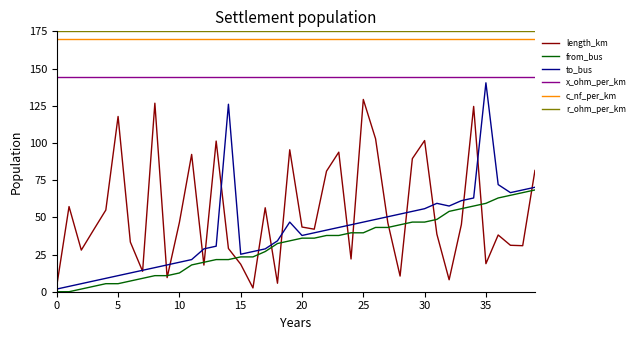

What is the highest value of the x_ohm_per_km series?

144.0